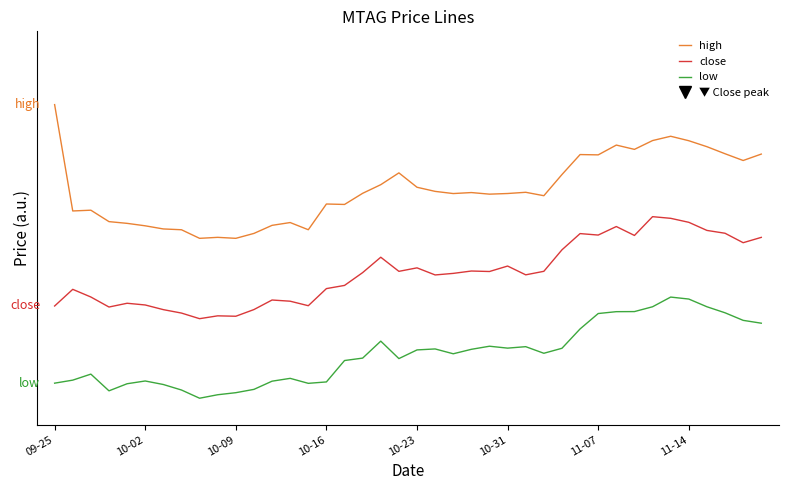

Does the chart display data point markers on the line(s)?

No